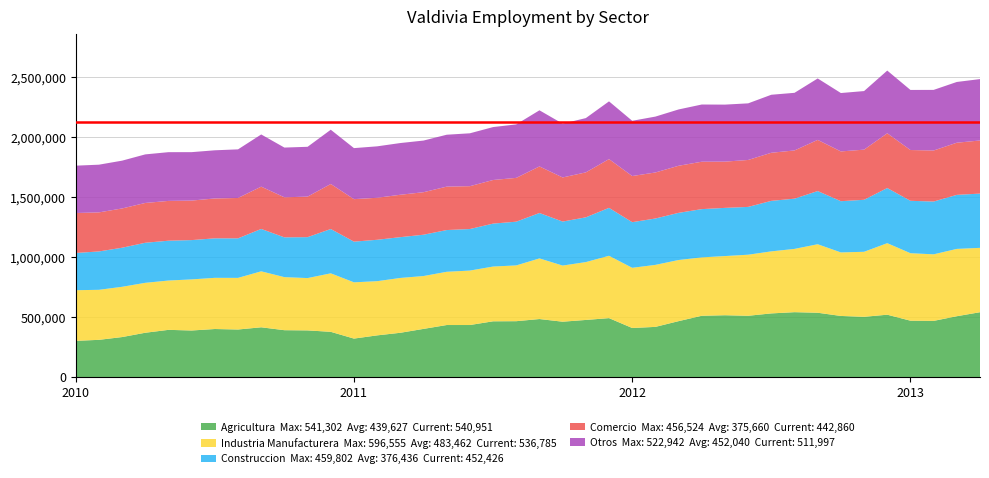

Reading right to left, transcribe all the data shown in this chart.

Agricultura: 540951	507606	468579	470244	520232	502687	509838	536555	541302	530993	511275	515859	511320	466438	418594	409393	491698	476501	461867	484041	466126	465125	434197	434153	401870	369443	347867	321017	377386	389291	391064	415231	396769	400871	388529	393836	369757	333765	310550	302277
Industria Manufacturera: 536785	561389	555135	562882	596555	542227	529791	571325	527733	517387	509222	493412	486946	509853	517087	501996	519909	482474	468169	505583	465160	456714	454082	443951	440859	457305	451962	469226	487875	436406	442490	466774	430539	426794	426173	411310	416371	419161	417266	422220
Construccion: 452426	450610	440163	436928	459802	433540	427196	443521	418824	421151	398654	401754	402362	393308	386736	380460	399609	373248	366885	378691	364698	358075	346429	348104	344468	340142	345173	339217	369624	341269	331727	353381	329694	329425	327703	332123	334111	325823	319908	310481
Comercio: 442860	434815	425545	423400	456524	418209	414911	426522	402129	401041	391391	385724	395300	392503	383797	384689	406527	374850	367747	388369	365231	363573	357302	361986	354469	353595	350281	354377	375379	337971	333935	352663	336643	332519	329581	331880	331877	327466	325643	333181
Otros: 511997	506613	505489	501084	522942	488433	487047	512324	480520	483857	472126	475429	477079	469690	466019	460755	481532	452661	448596	468045	446078	441337	440977	432877	430754	431253	428960	425569	452460	415457	414736	435279	405341	401661	403815	406461	404984	398616	397868	394892